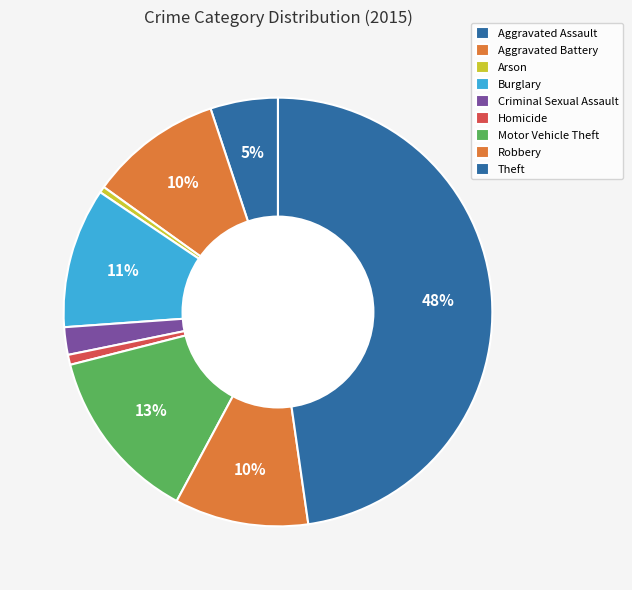

True or false: Aggravated Battery accounts for 1% of the total.

False